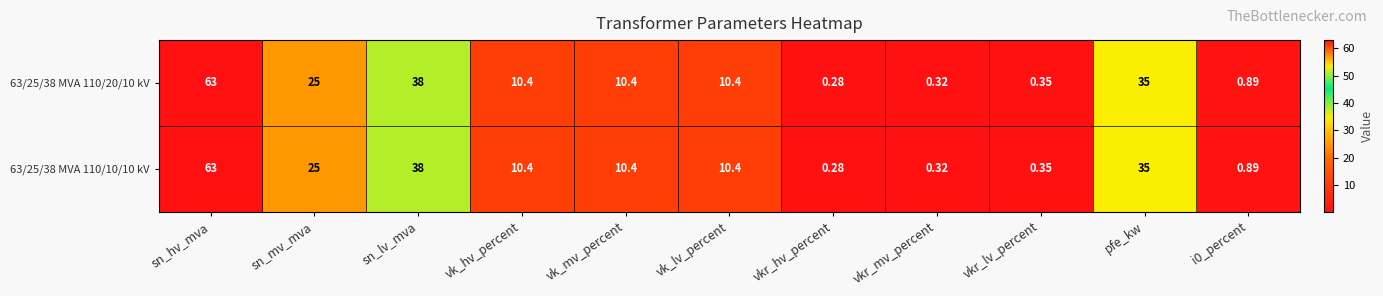

Count the number of data series in this chart.

2